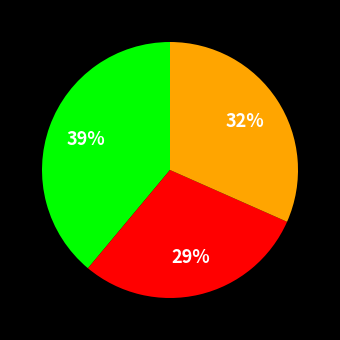

Does any single category account for the majority?

No